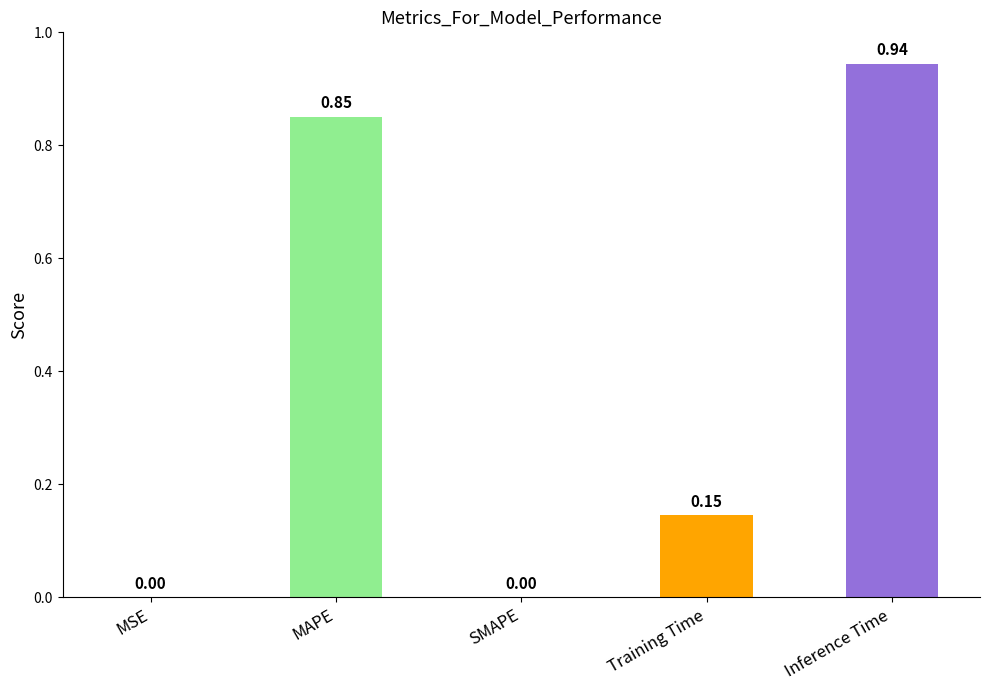

What is the sum of all values?

1.9